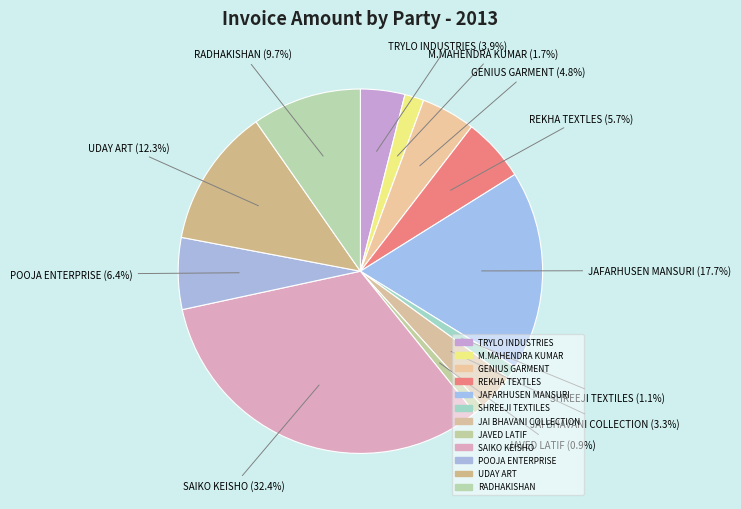

How many segments does this pie chart have?

12